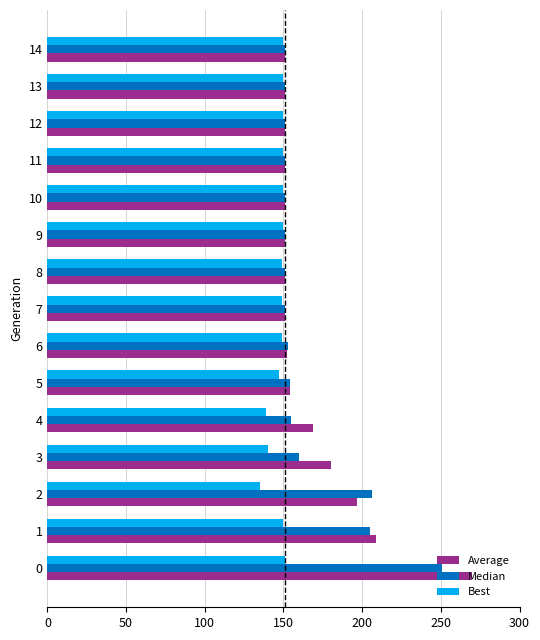

What is the difference between the maximum and minimum values in the Median series?

100